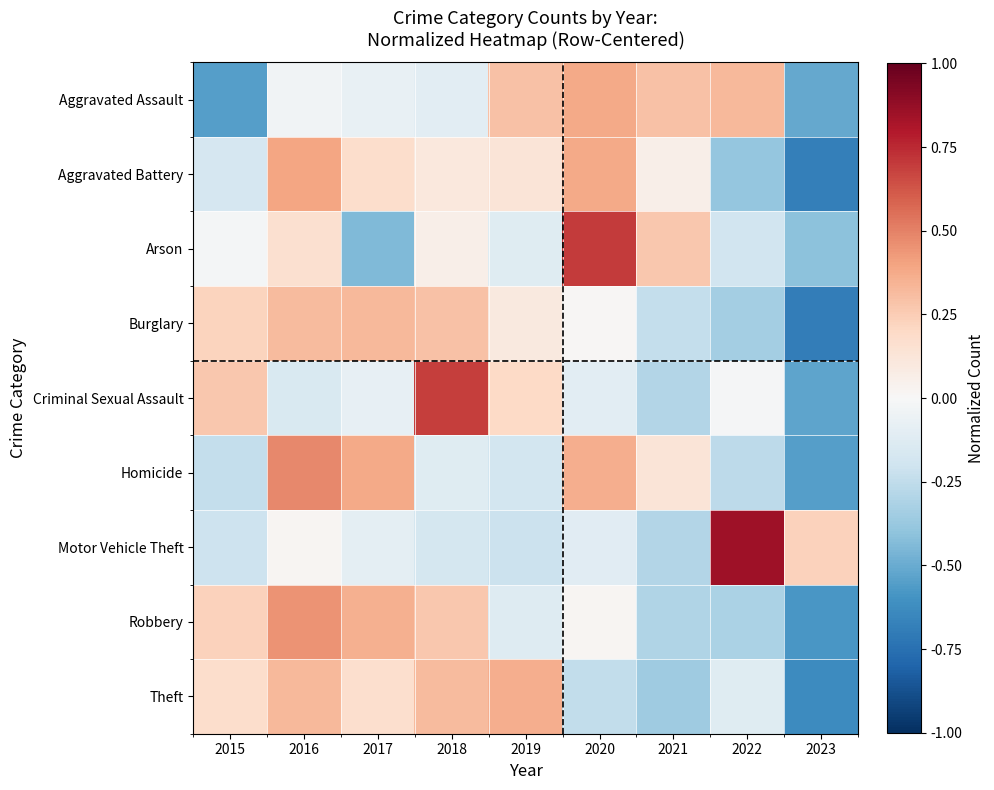

Count the number of categories in the chart.

9